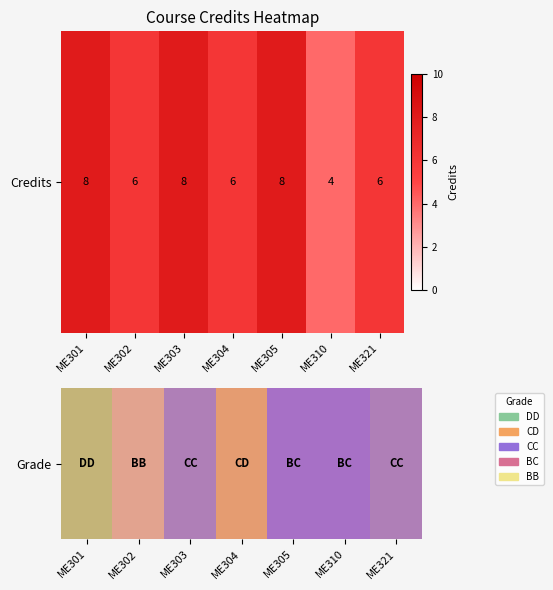

Where does the data first go above 3?

ME302